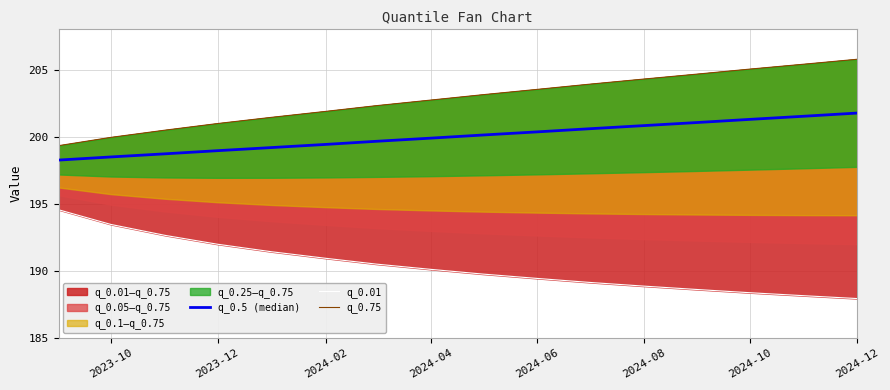

At which label is q_0.5 (median) closest to 200?

2024-04